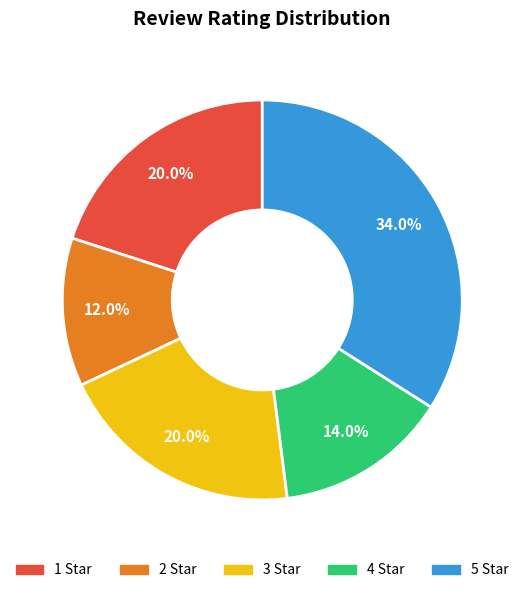

How many segments does this pie chart have?

5